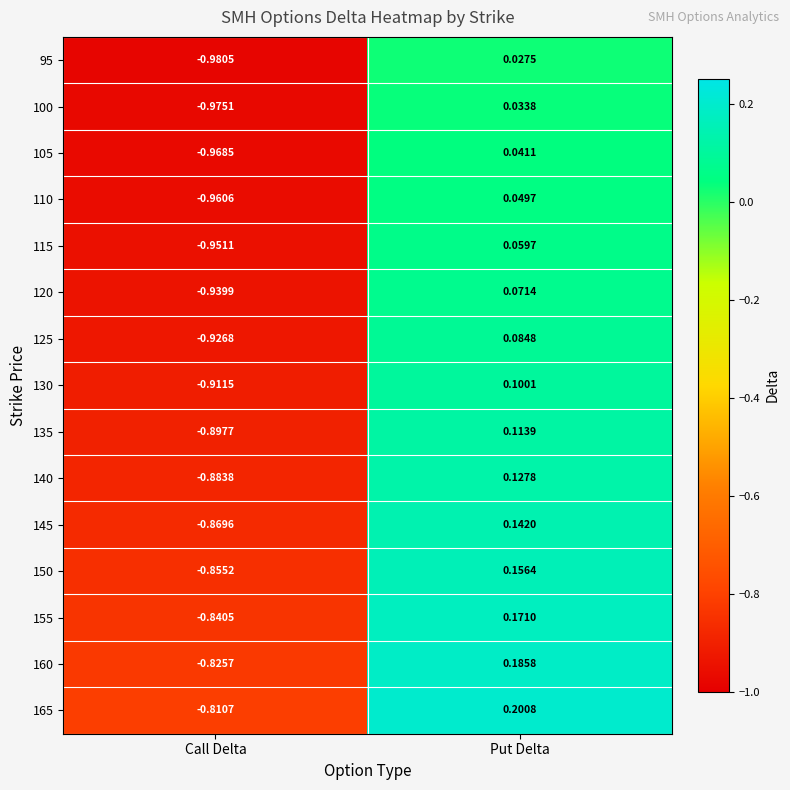

At which label does 105 first exceed 0?

Put Delta